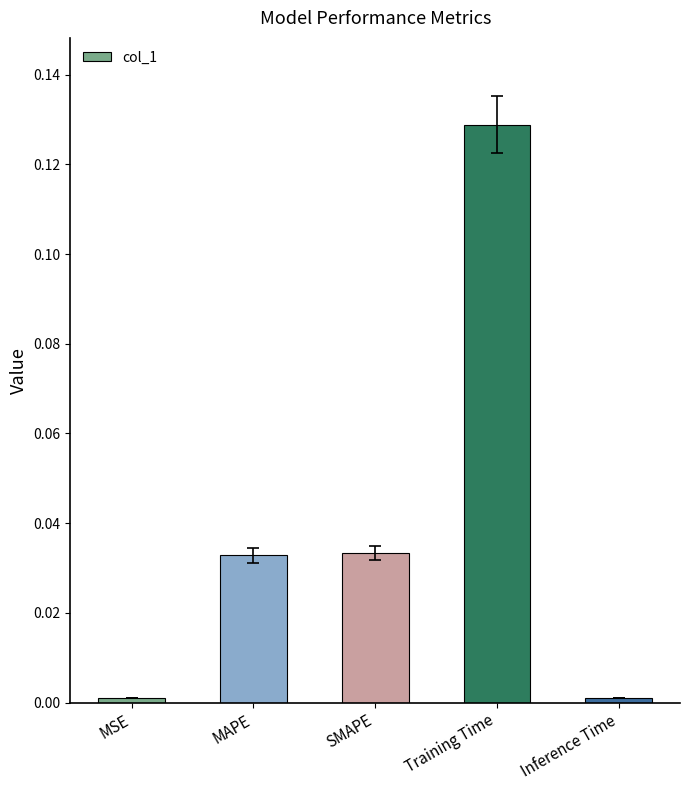

What is the label of the 3rd bar from the left?

SMAPE